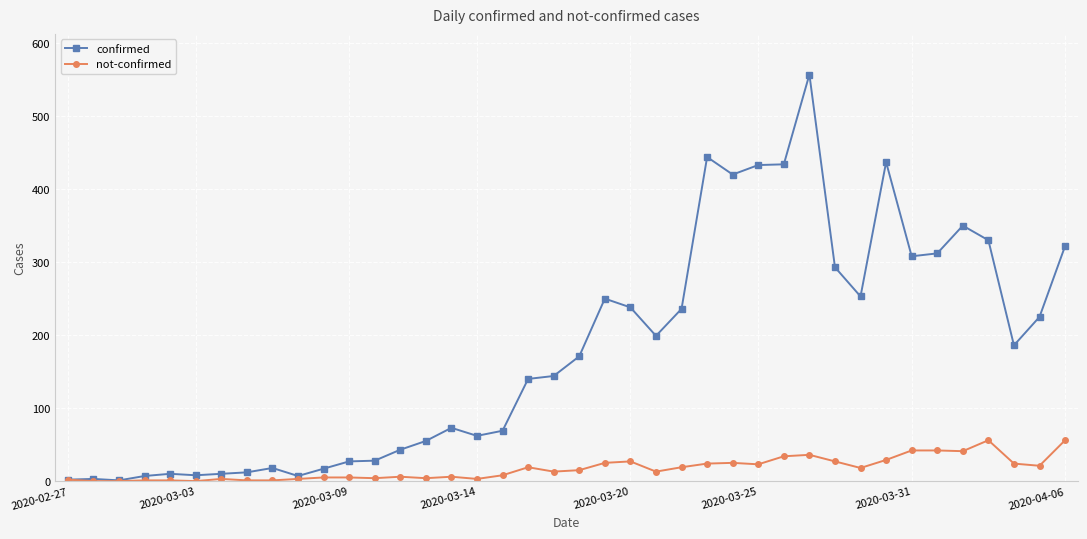

What is the maximum value shown in the chart?

557